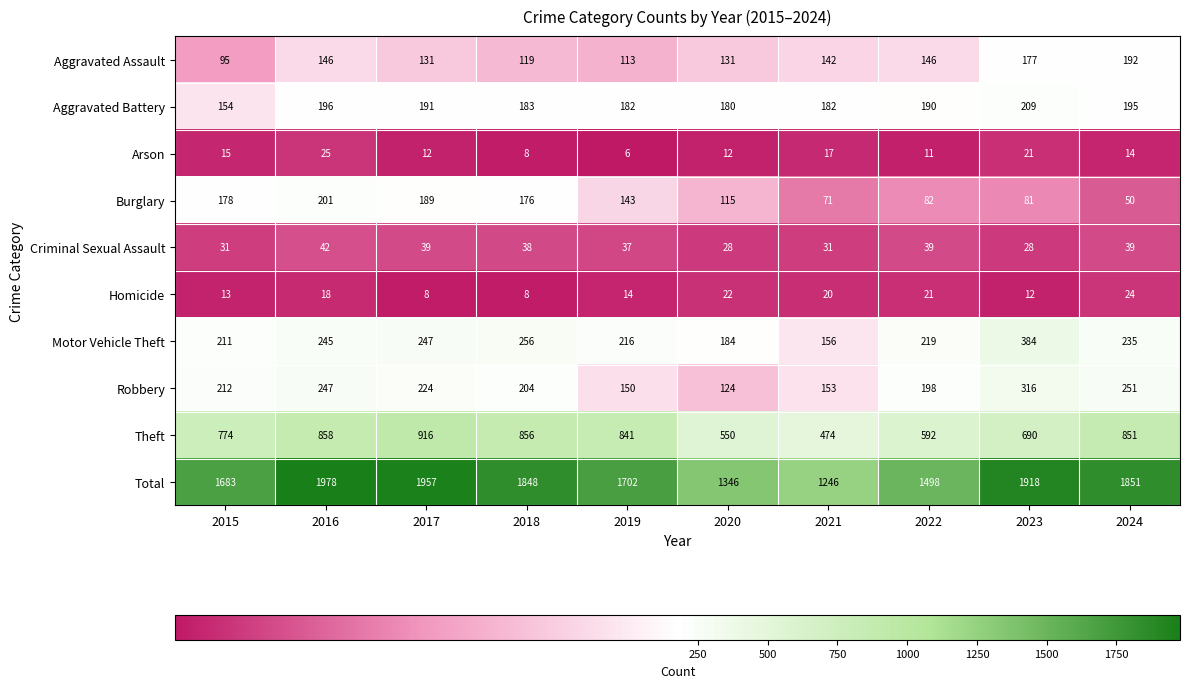

Which series has the largest range (max minus min)?

Total